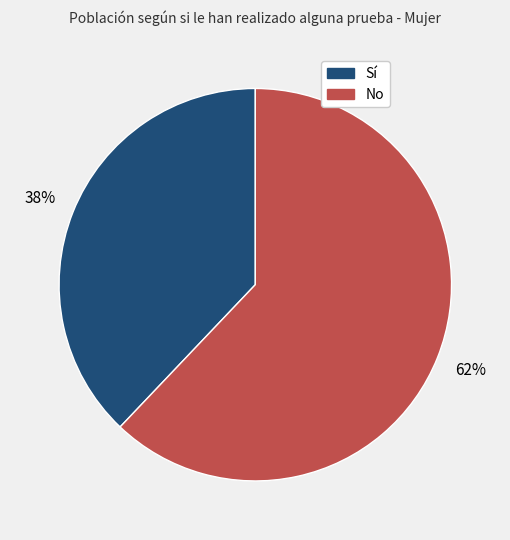

Is there any slice that represents more than half of the pie?

Yes